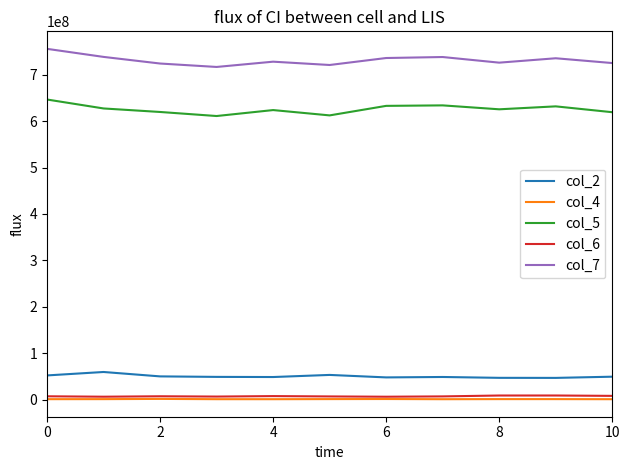

True or false: col_5 and col_7 cross at least once.

False